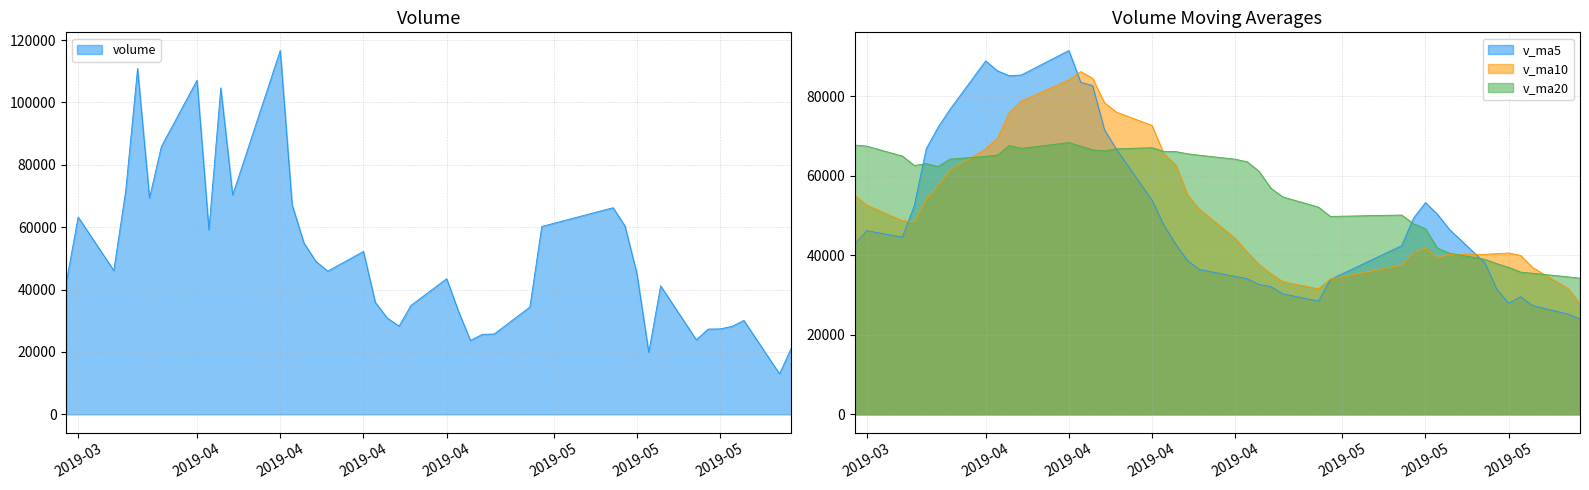

What is the label of the 15th point from the right?

2019-04-26